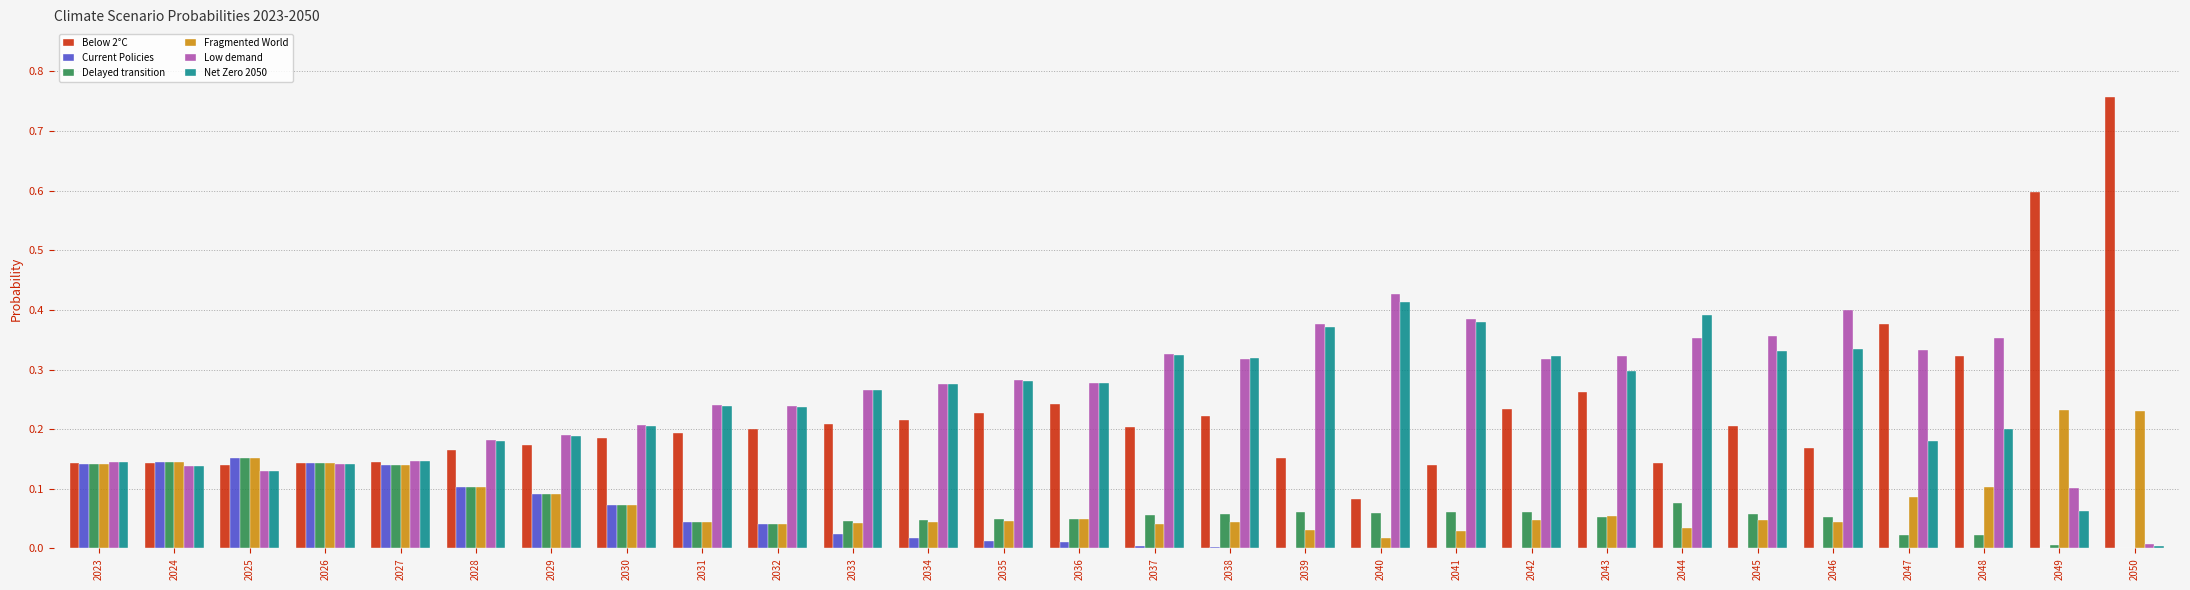

What are all the series names shown in the legend?

Below 2°C, Current Policies, Delayed transition, Fragmented World, Low demand, Net Zero 2050